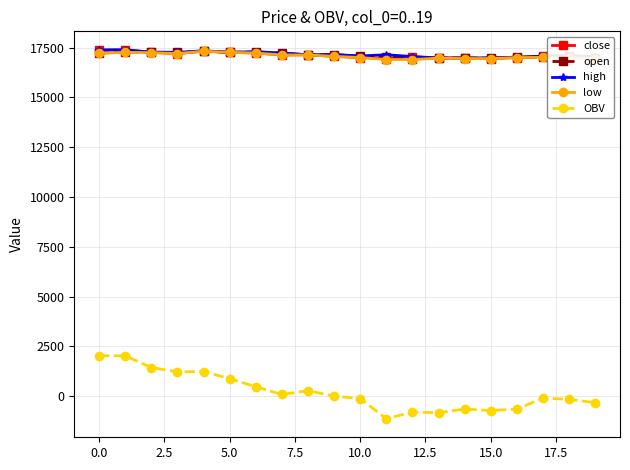

What is the label of the 10th point from the right?

10